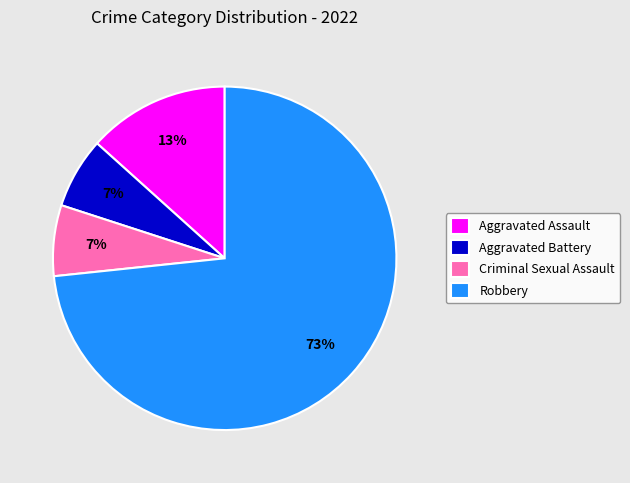

Which slice is the largest?

Robbery